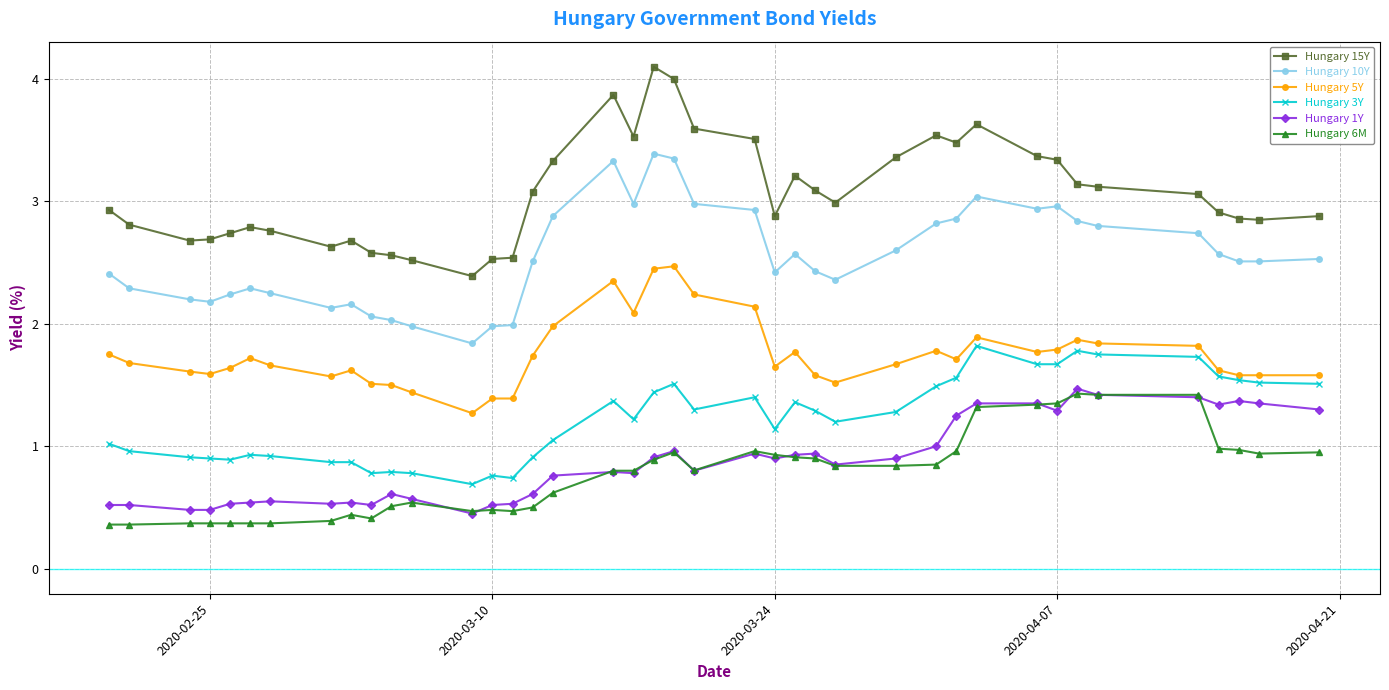

True or false: Hungary 10Y has more than 2 interior local peaks.

True